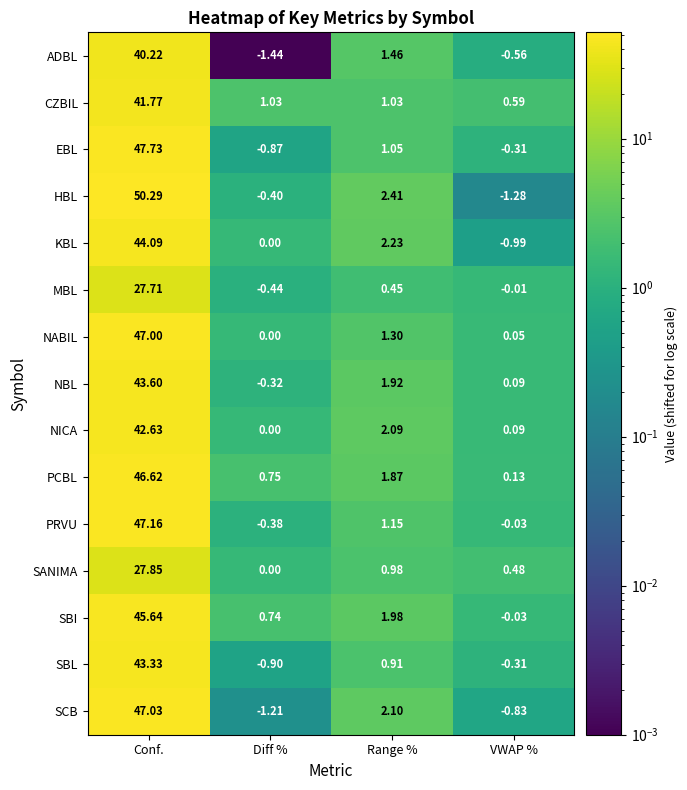

Which series has the largest range (max minus min)?

HBL